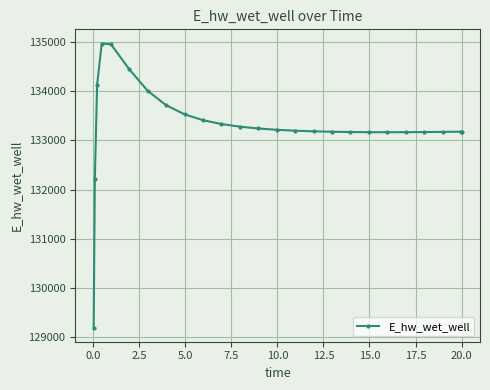

What is the sum of all values?

3332512.6